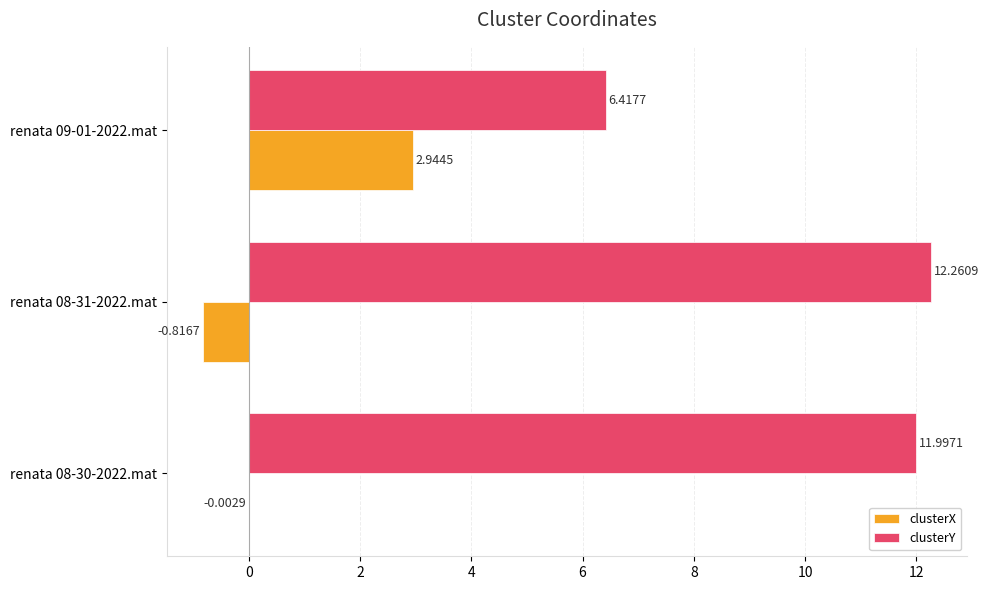

Which series changed the most between renata 08-31-2022.mat and renata 09-01-2022.mat?

clusterY